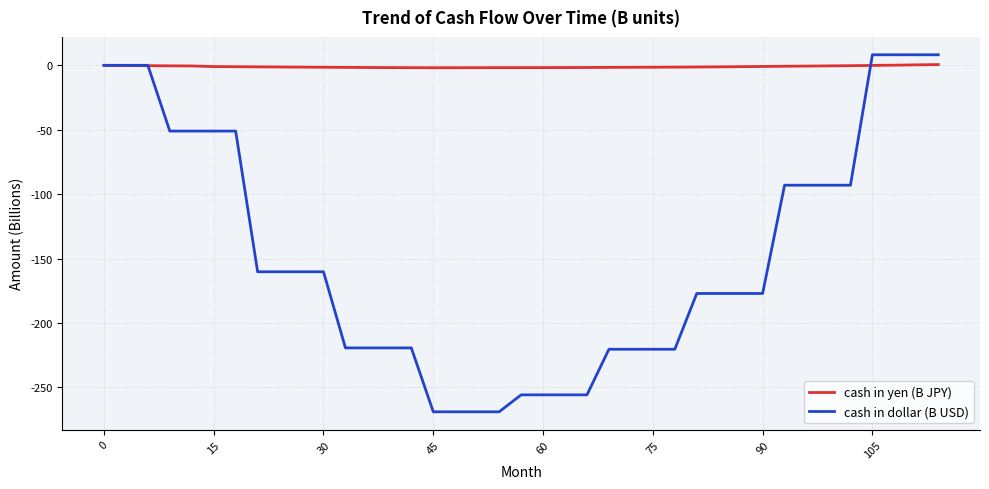

At how many categories does at least one series exceed -24?

40